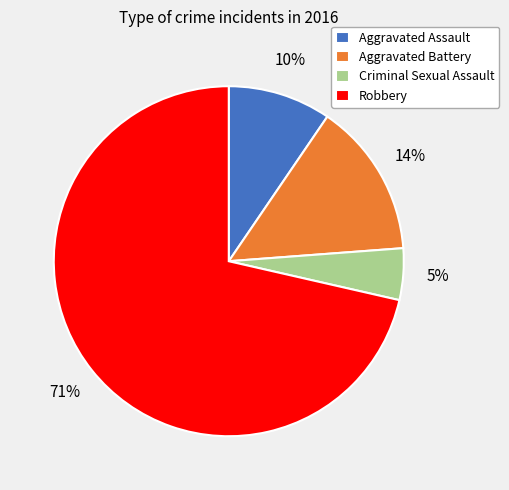

Combined, do Aggravated Assault and Aggravated Battery account for over 50%?

No